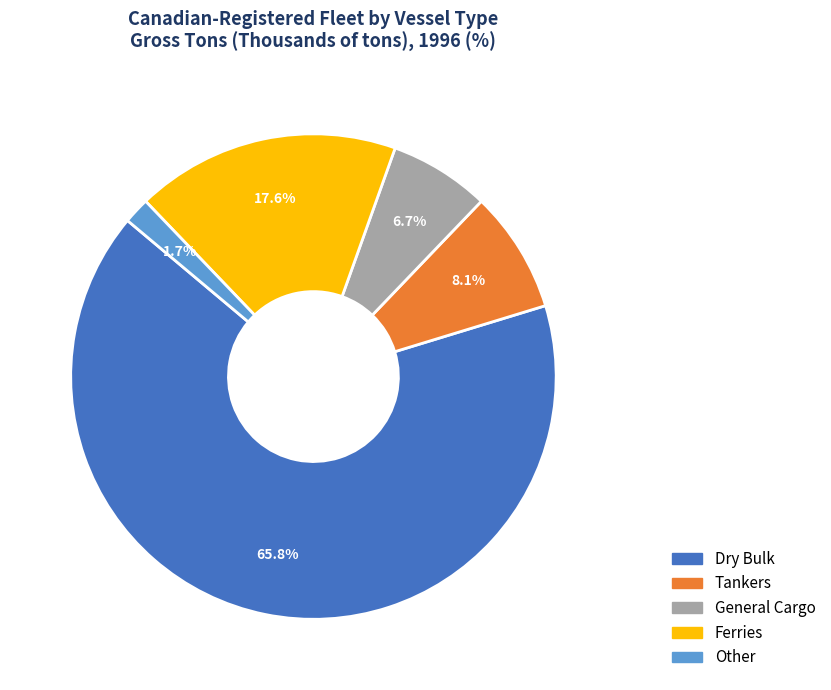

How many segments does this pie chart have?

5